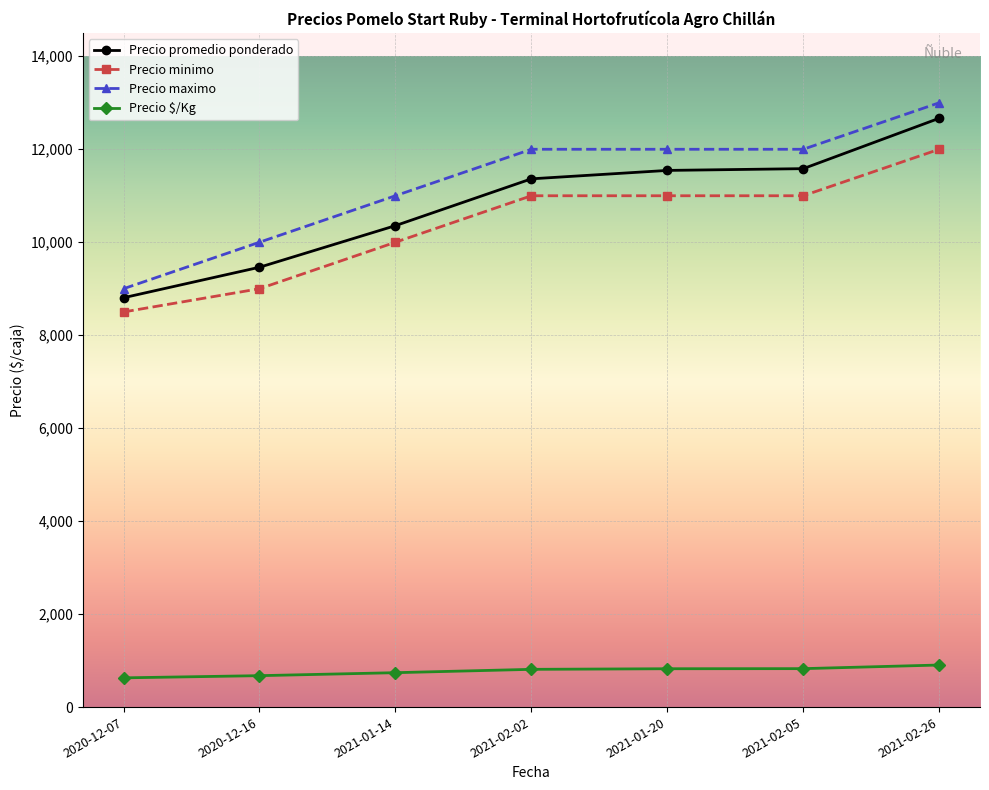

Which series has the largest total across all categories?

Precio maximo